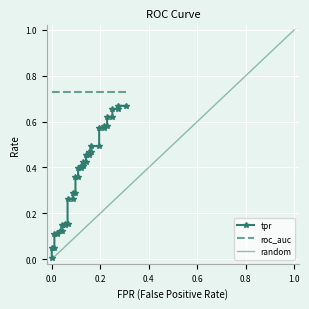

True or false: fpr has more than 0 interior local peaks.

False